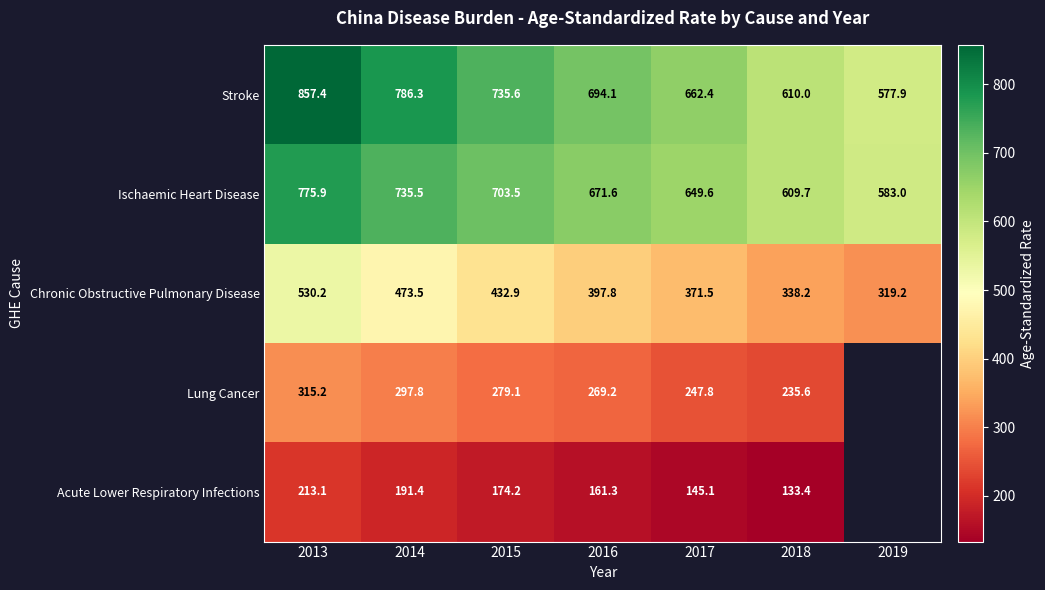

At which category is the sum across all series the highest?

2013